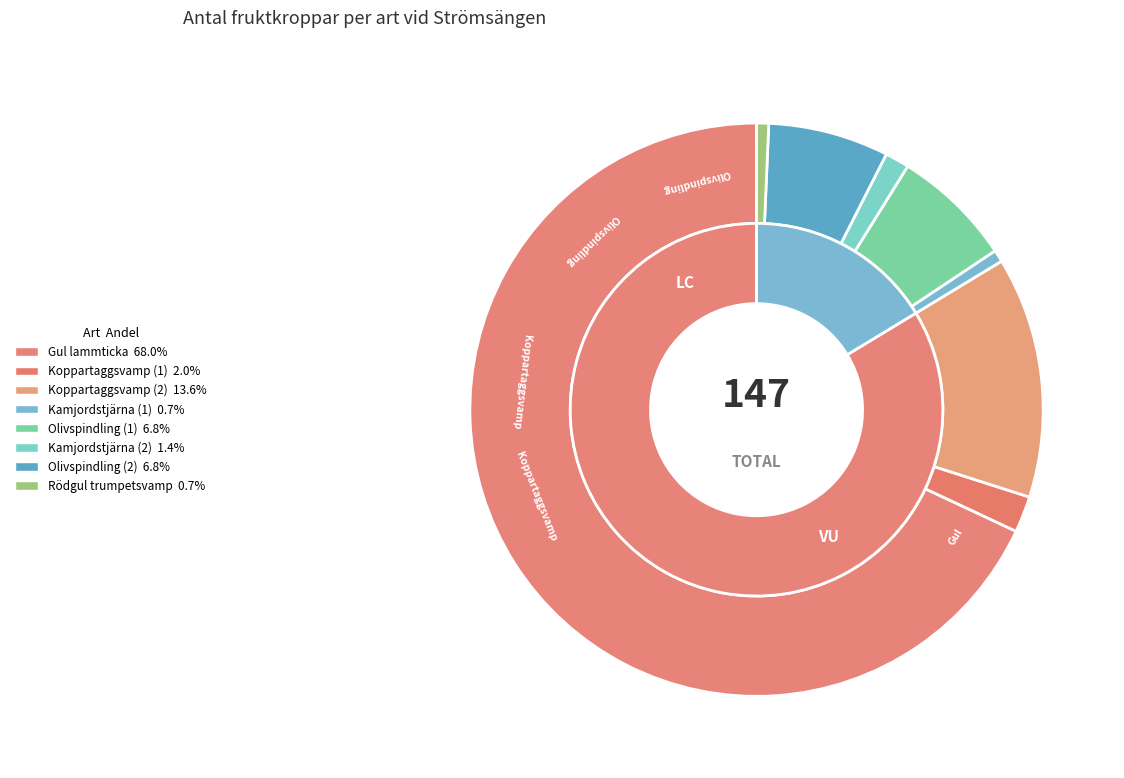

Which category accounts for the majority?

Gul lammticka